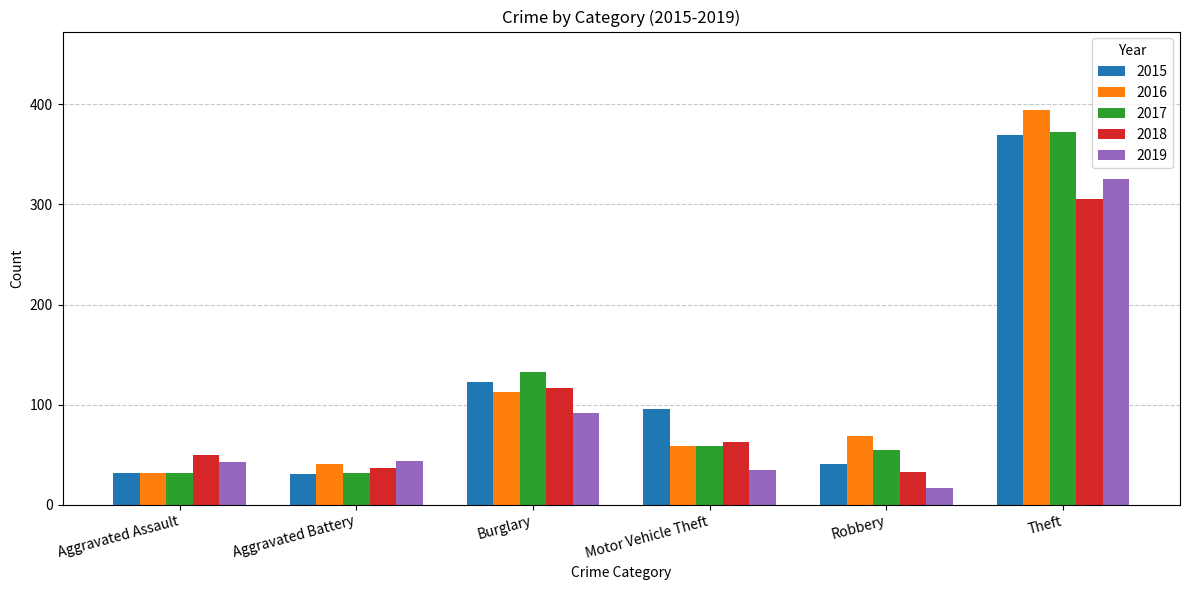

At which label does 2016 reach its peak?

Theft